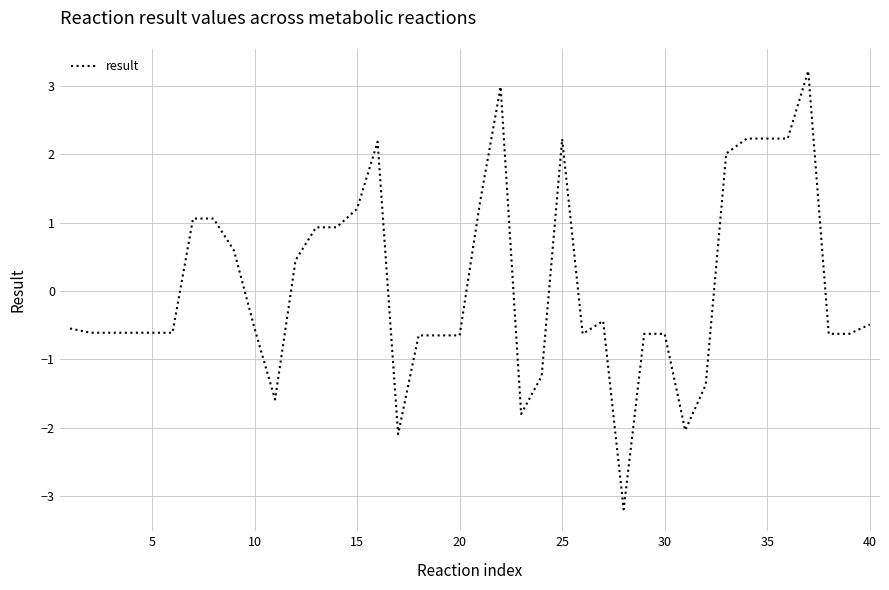

What is the maximum value shown in the chart?

3.2